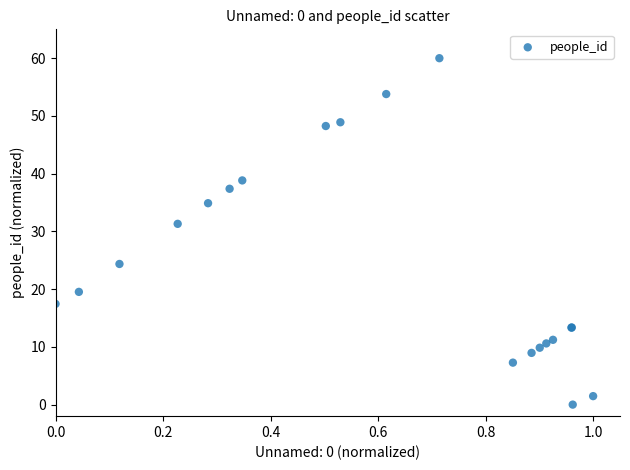

What Y value in the scatter plot is closest to 30?

31.3